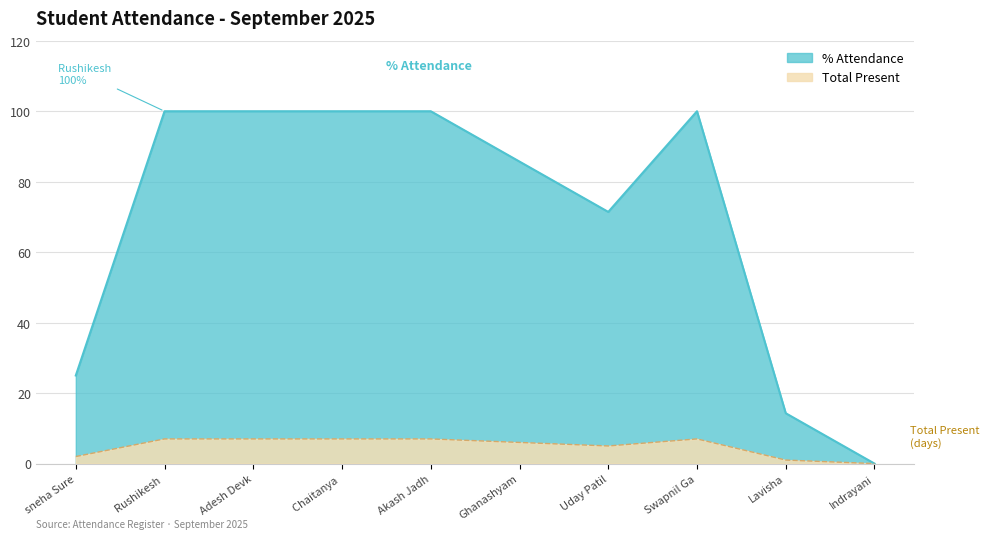

Is it true that % Attendance equals 142.2 at Ghanashyam?

False